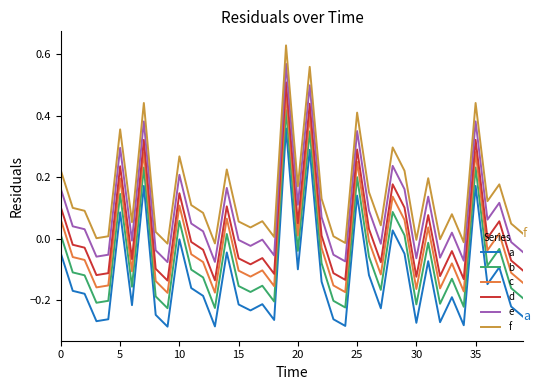

Which series has the largest total across all categories?

f